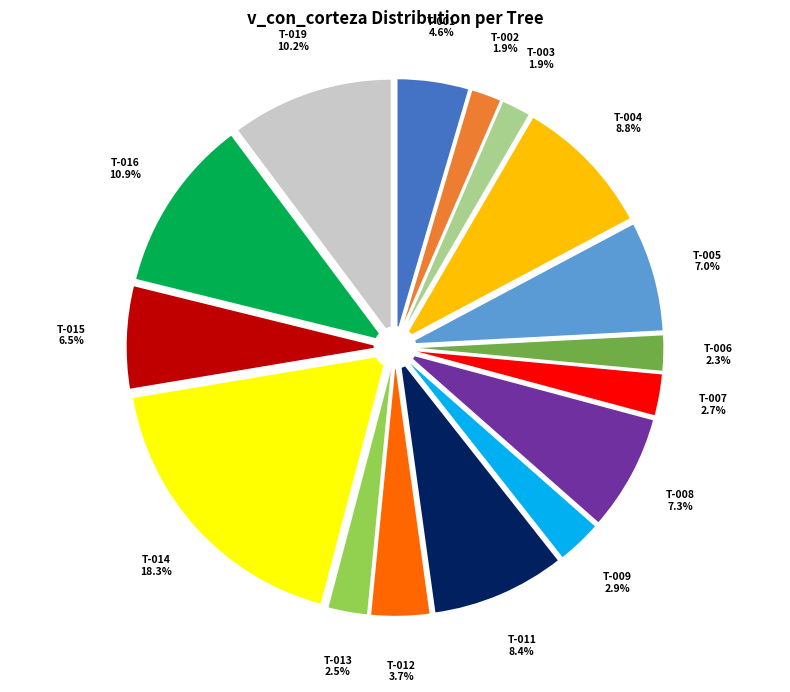

To the nearest percent, what percentage of the pie is 181112002?

2%